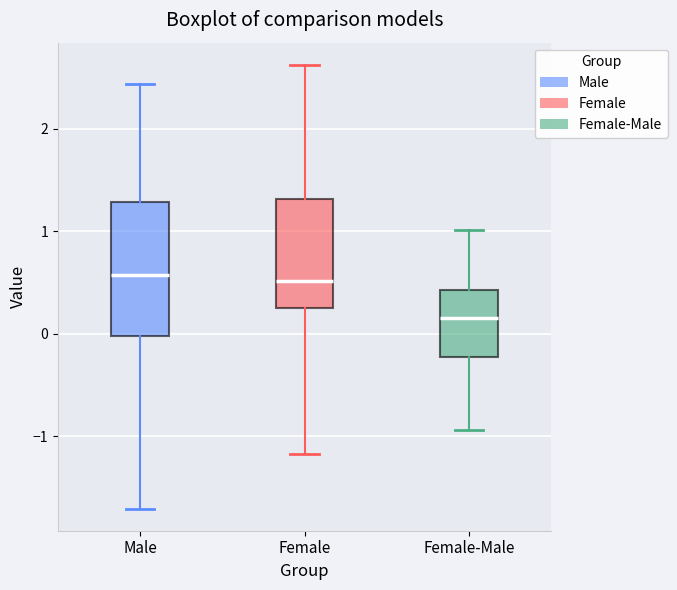

Which box has the lowest median line?

Female-Male